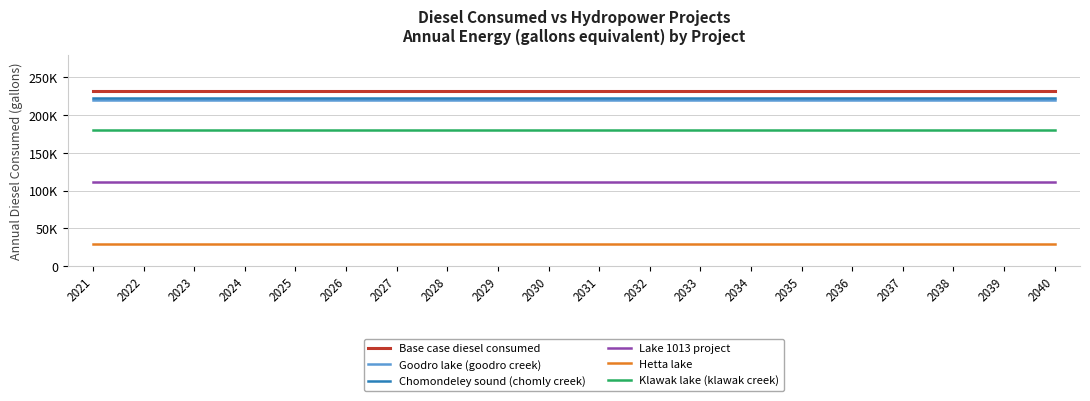

Does the chart have visible grid lines?

Yes